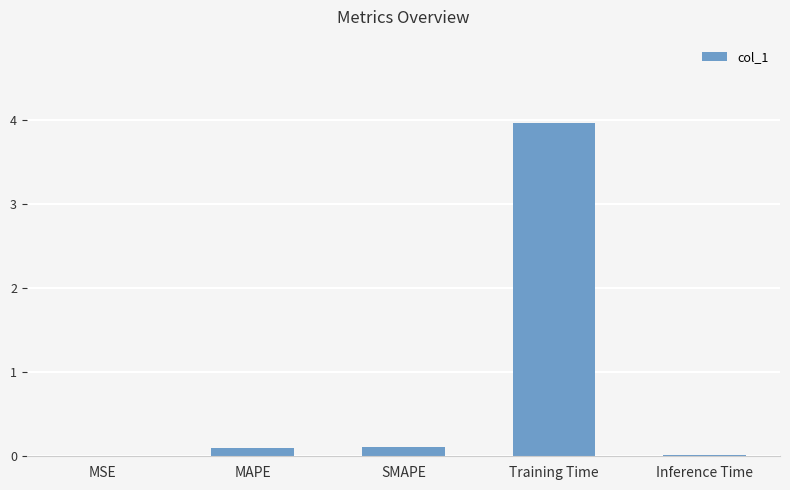

What is the greatest value displayed?

4.0